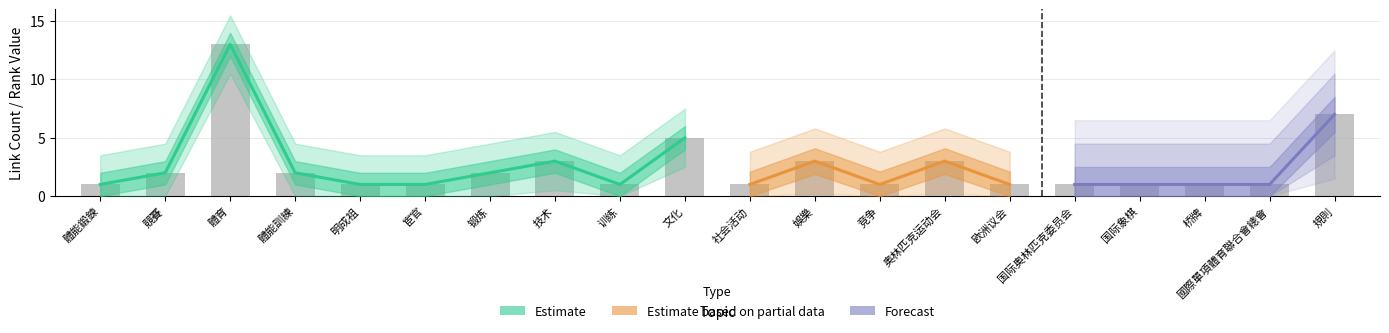

Count the number of categories in the chart.

20